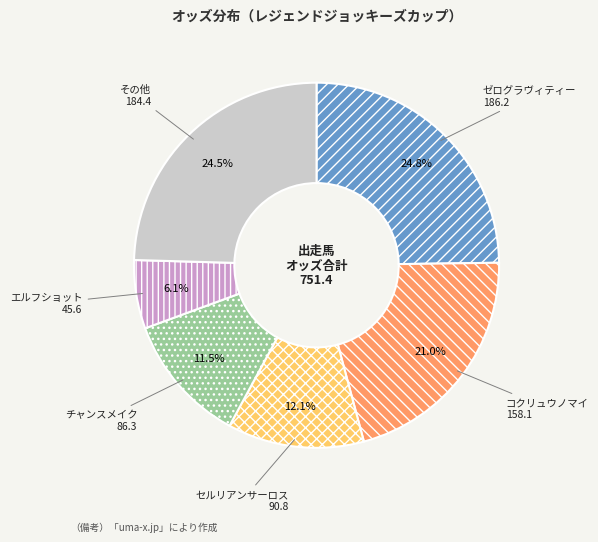

To the nearest percent, what percentage of the pie is エルフショット?

6%